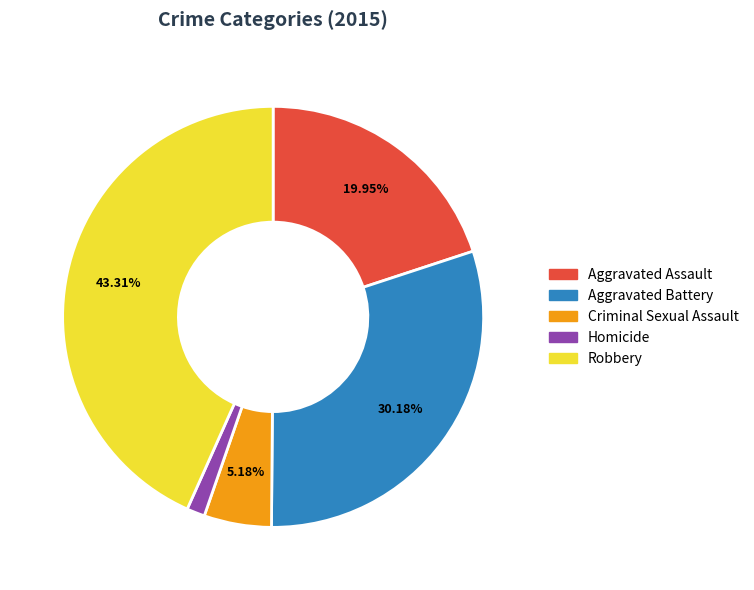

Rank the categories by value from highest to lowest.

Robbery, Aggravated Battery, Aggravated Assault, Criminal Sexual Assault, Homicide